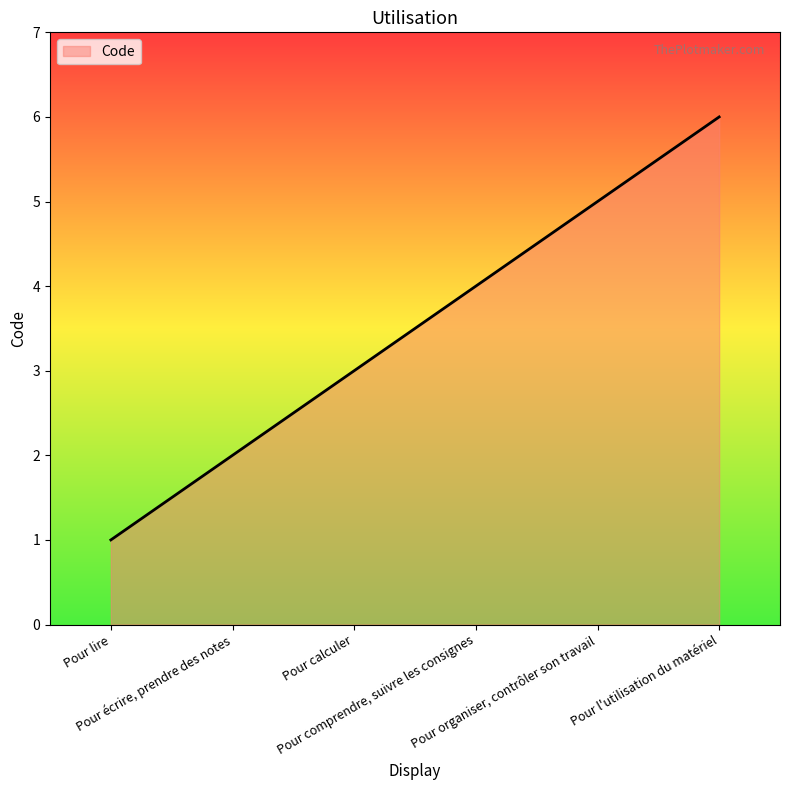

List the labels in order of value, largest first.

Pour l'utilisation du matériel, Pour organiser, contrôler son travail, Pour comprendre, suivre les consignes, Pour calculer, Pour écrire, prendre des notes, Pour lire